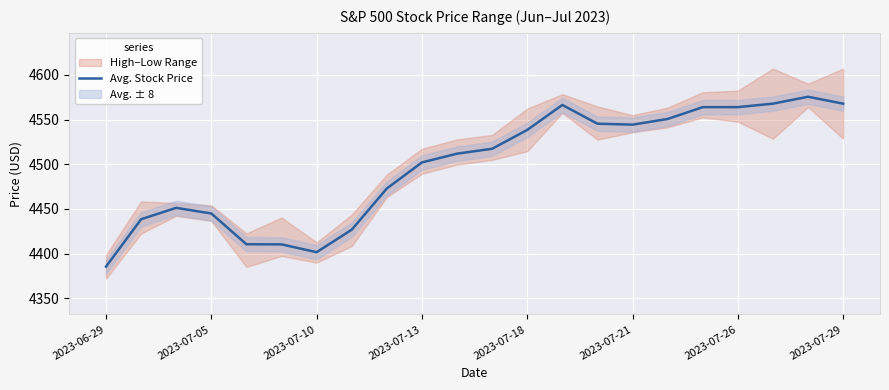

Read the value at 20.

4575.5